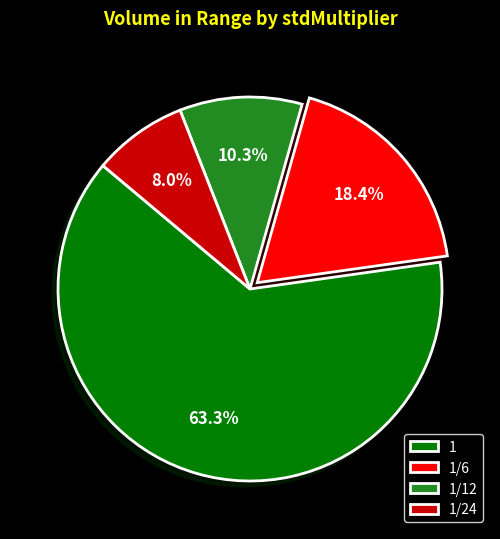

Combined, do 1/6 and 1 account for over 50%?

Yes